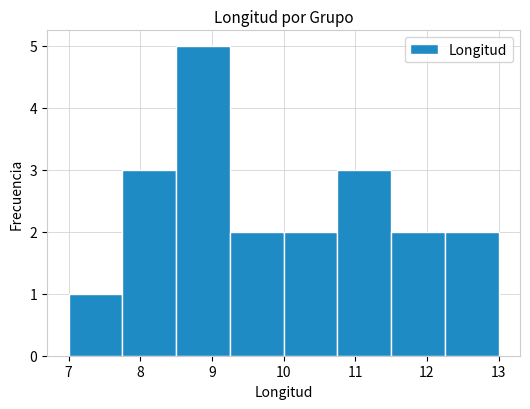

Reading left to right, transcribe this chart: for each bar, give the range it covers on the x-axis and its height. Neither the bar edges nor the heights are printed on the chart, so give them approximately, as read against the axes.

7.00 to 7.75: 1
7.75 to 8.50: 3
8.50 to 9.25: 5
9.25 to 10.00: 2
10.00 to 10.75: 2
10.75 to 11.50: 3
11.50 to 12.25: 2
12.25 to 13.00: 2